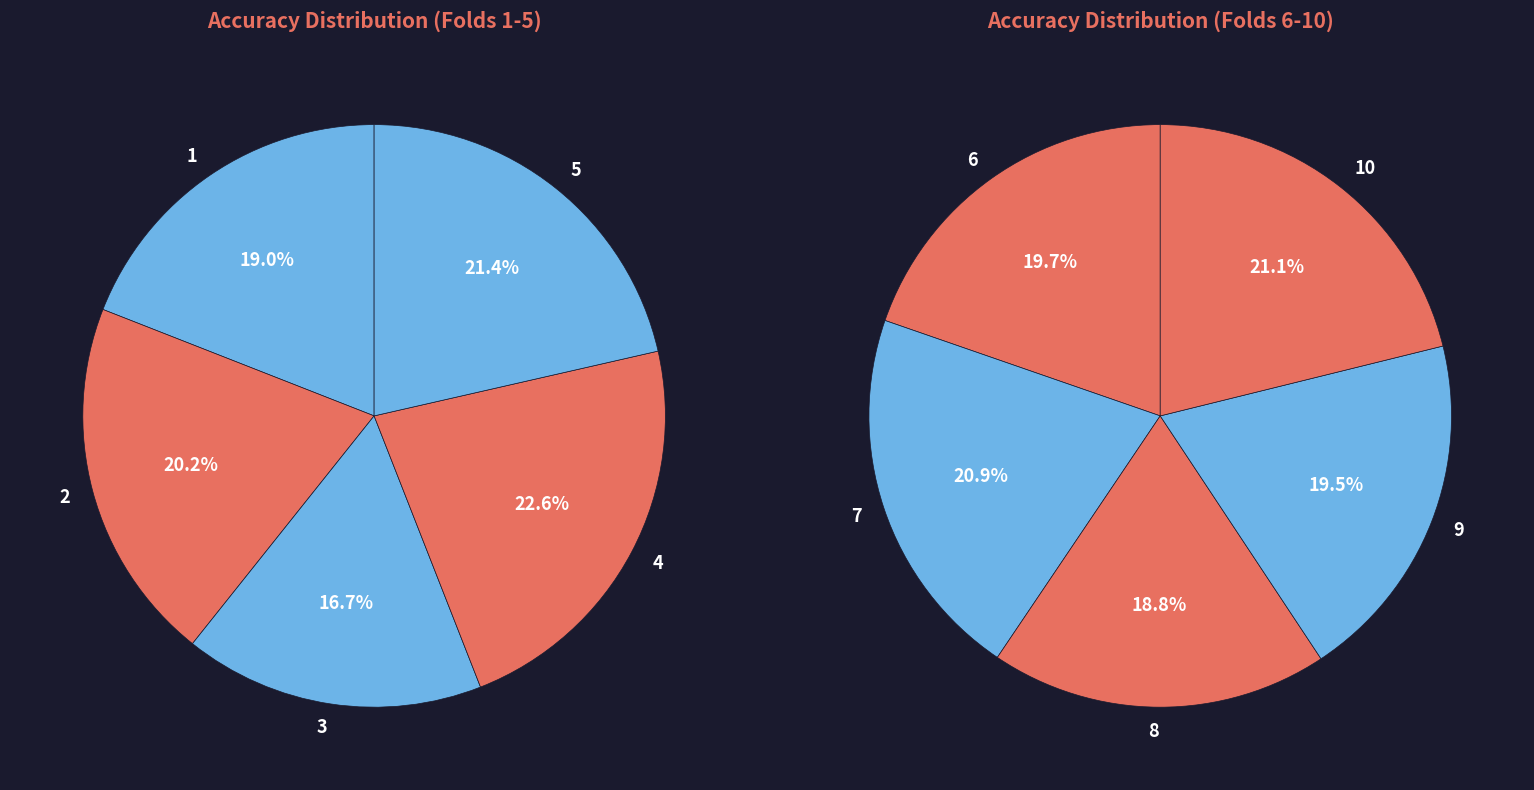

Between 5 and 1, which is larger?

5